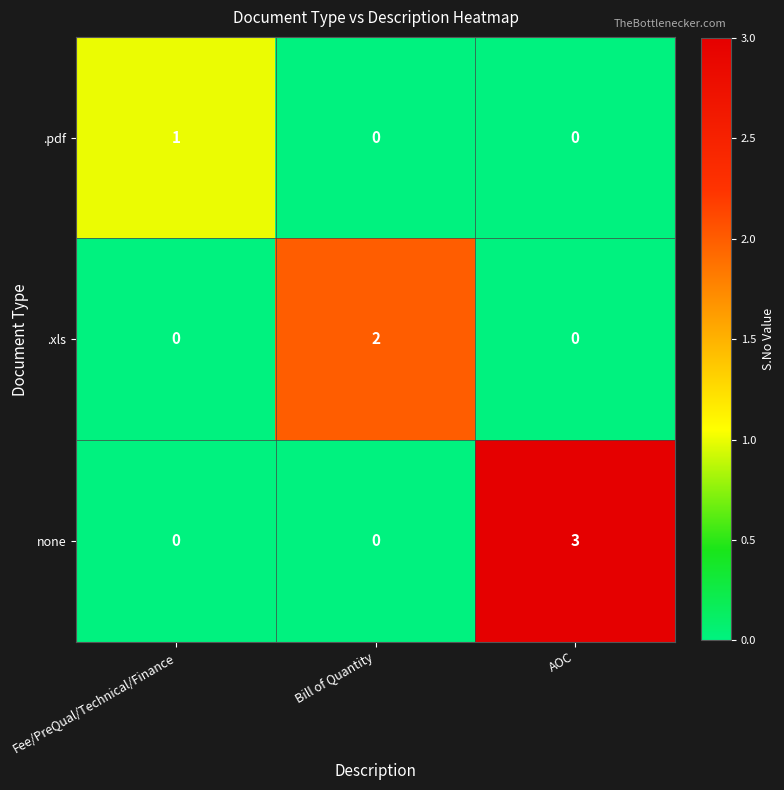

Reading right to left, what are all the values shown in this chart?

.pdf: AOC=0	Bill of Quantity=0	Fee/PreQual/Technical/Finance=1
.xls: AOC=0	Bill of Quantity=2	Fee/PreQual/Technical/Finance=0
none: AOC=3	Bill of Quantity=0	Fee/PreQual/Technical/Finance=0